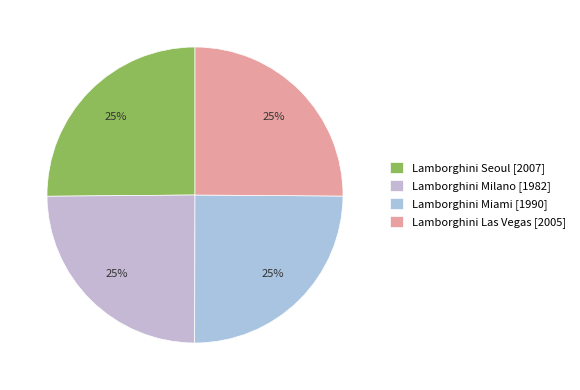

What is the largest slice in the pie chart?

Lamborghini Seoul